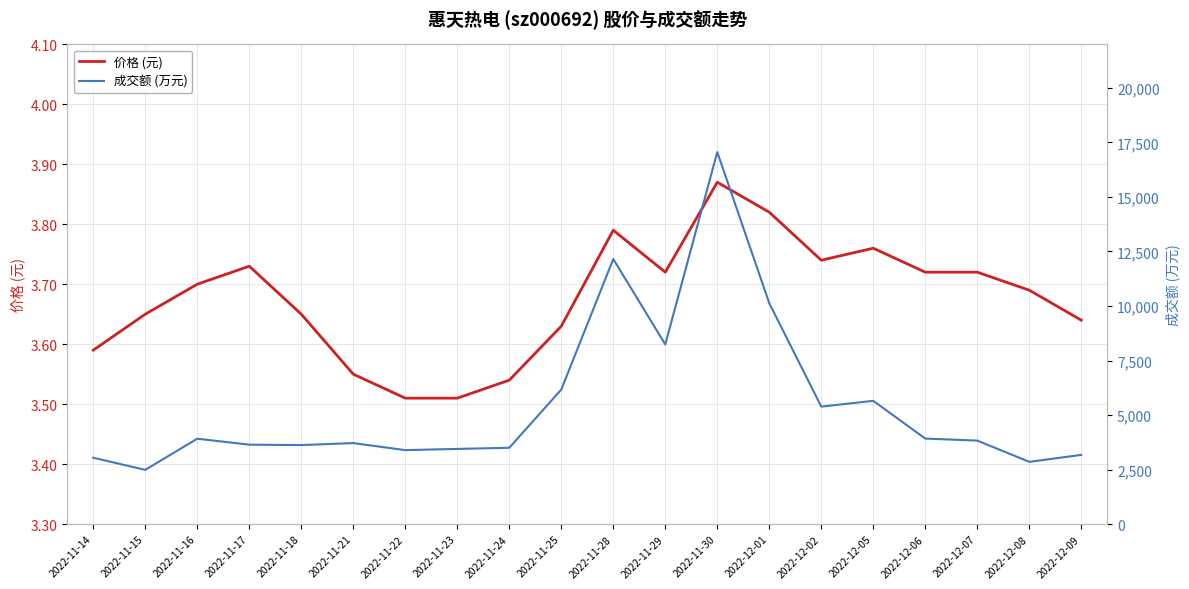

How many interior local peaks does the 成交额 (万元) series have?

5